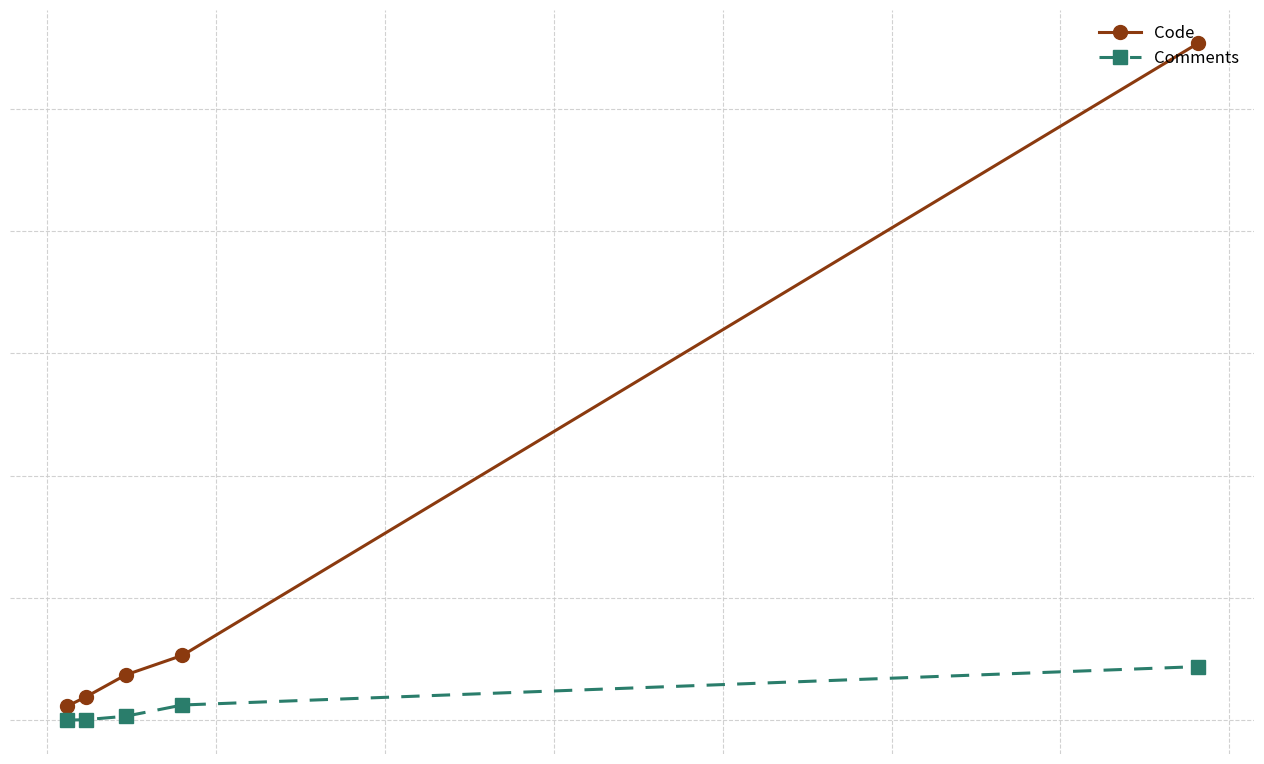

List the series in order of their overall mean, lowest first.

Comments, Code